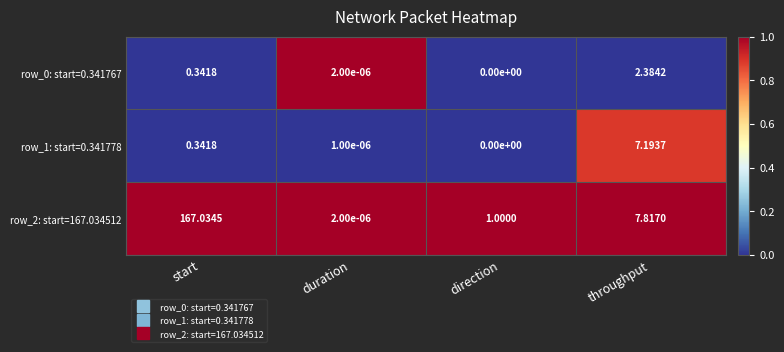

Which series has the widest spread of values?

row_2: start=167.034512